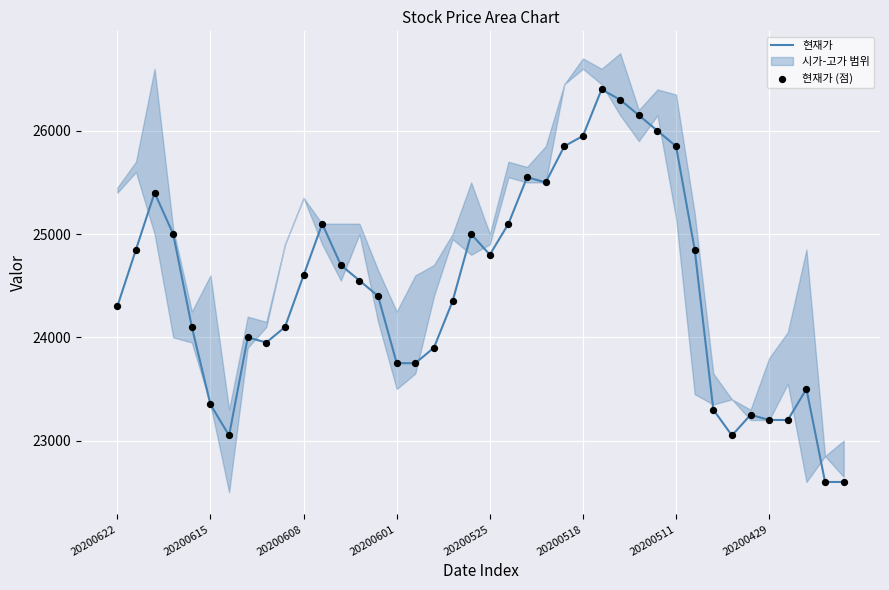

At how many categories does at least one series exceed 23043?

38